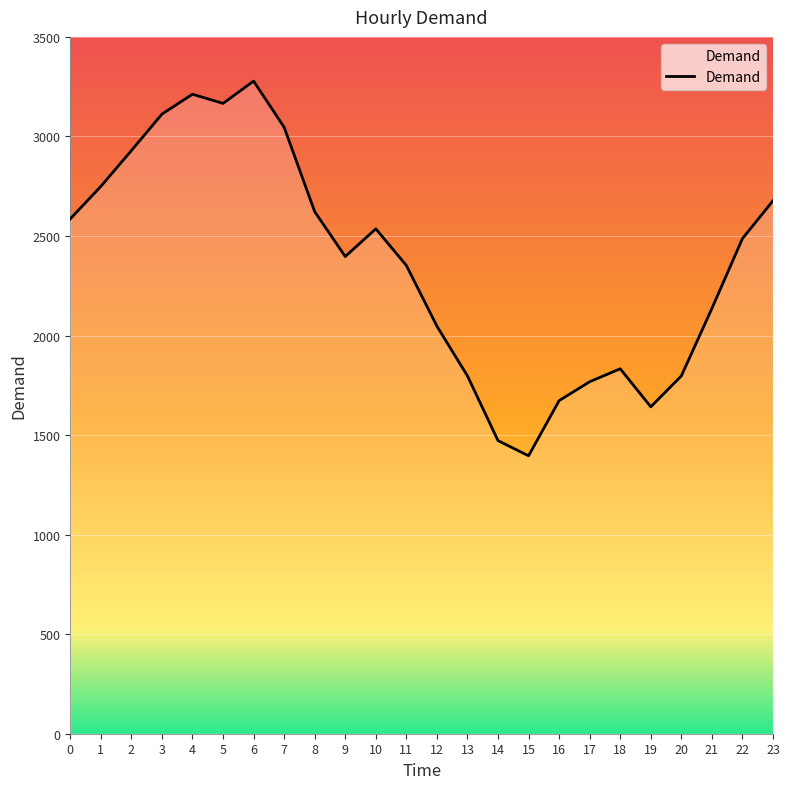

Read the value at 3.

3112